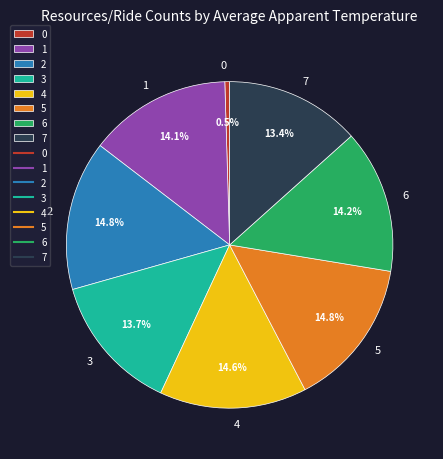

To the nearest percent, what is the average slice percentage?

12%